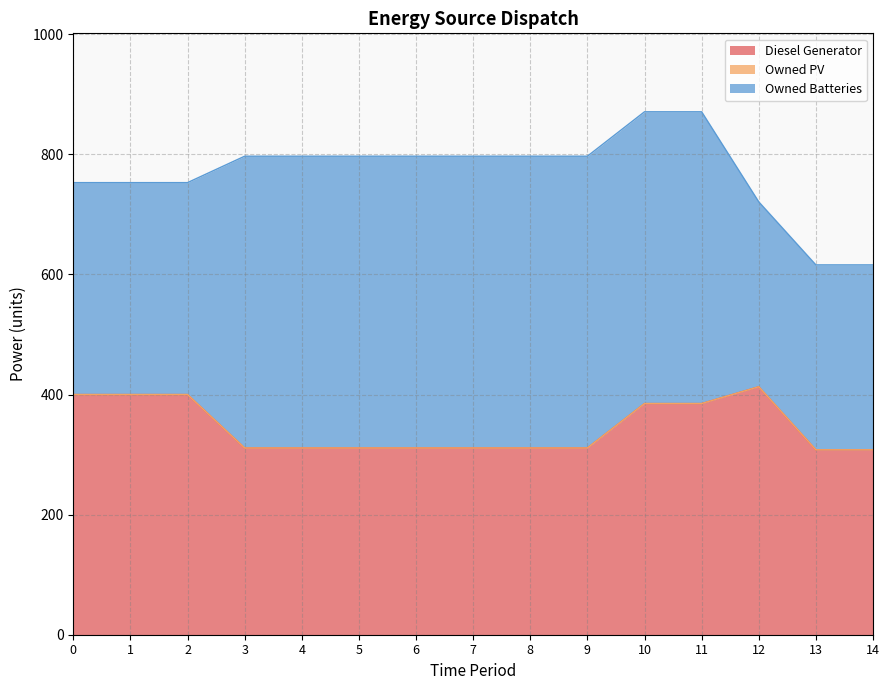

True or false: Diesel Generator and Owned Batteries cross at least once.

True